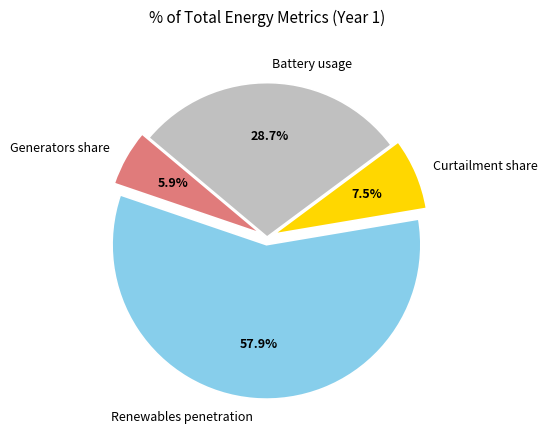

Count the number of slices in the pie.

4